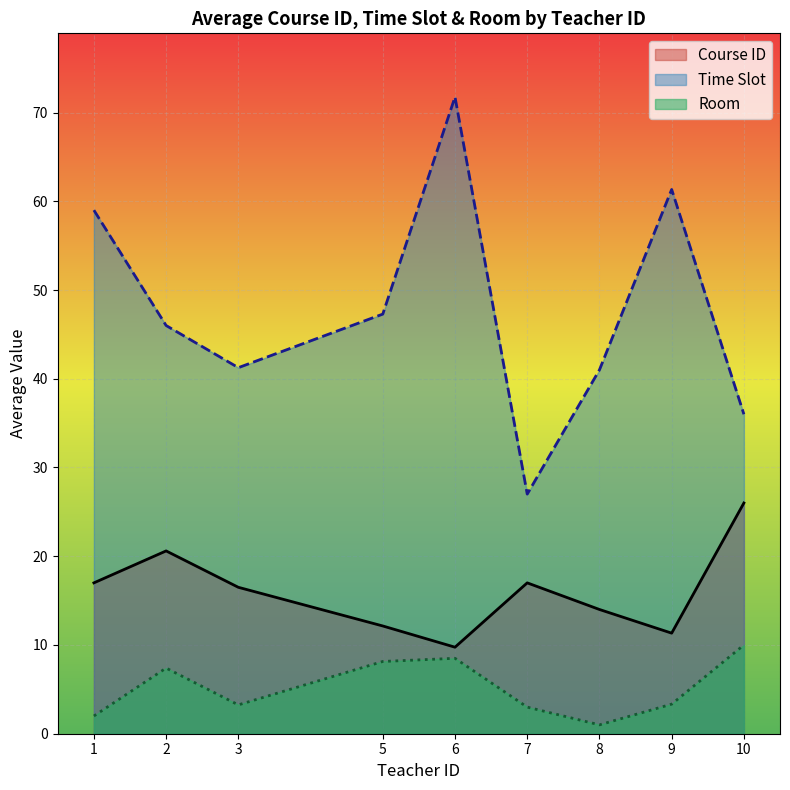

At which category is the sum across all series the highest?

6